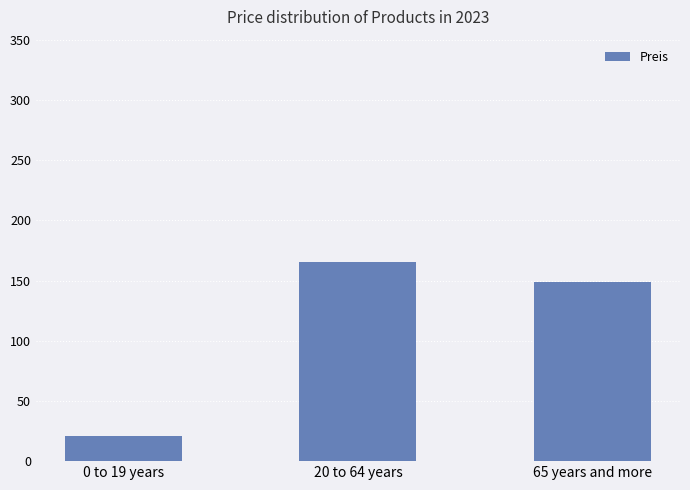

Reading left to right, transcribe all the data shown in this chart.

20.6	165.3	149.0